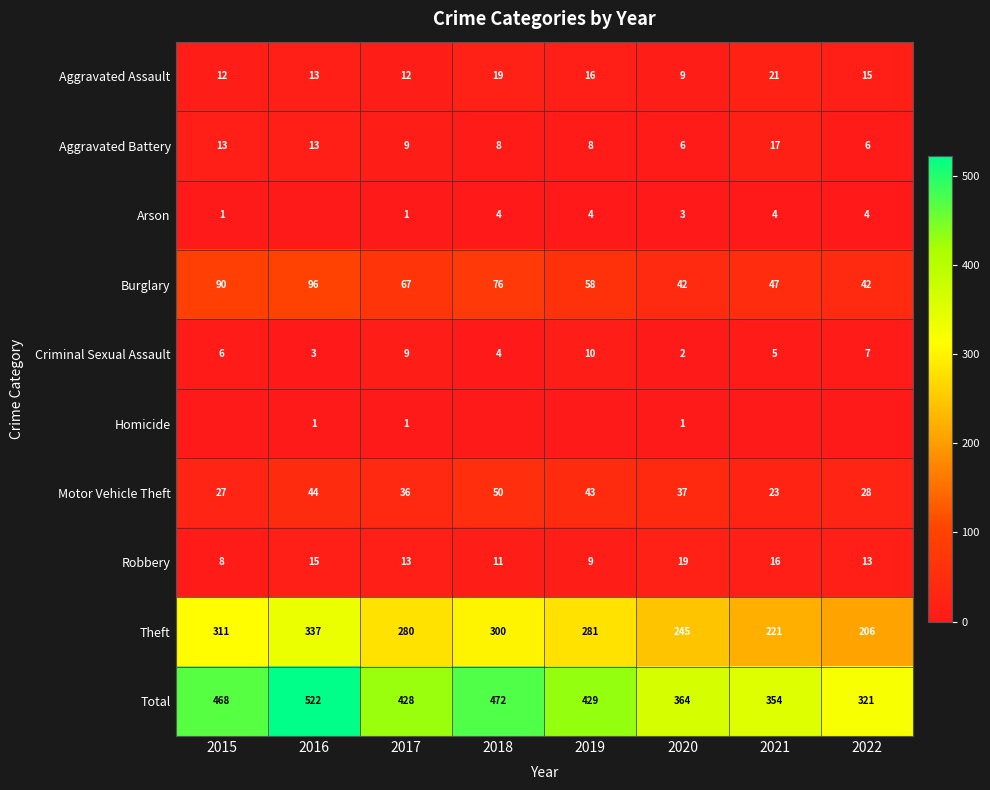

List the labels in order of Total value, smallest first.

2022, 2021, 2020, 2017, 2019, 2015, 2018, 2016